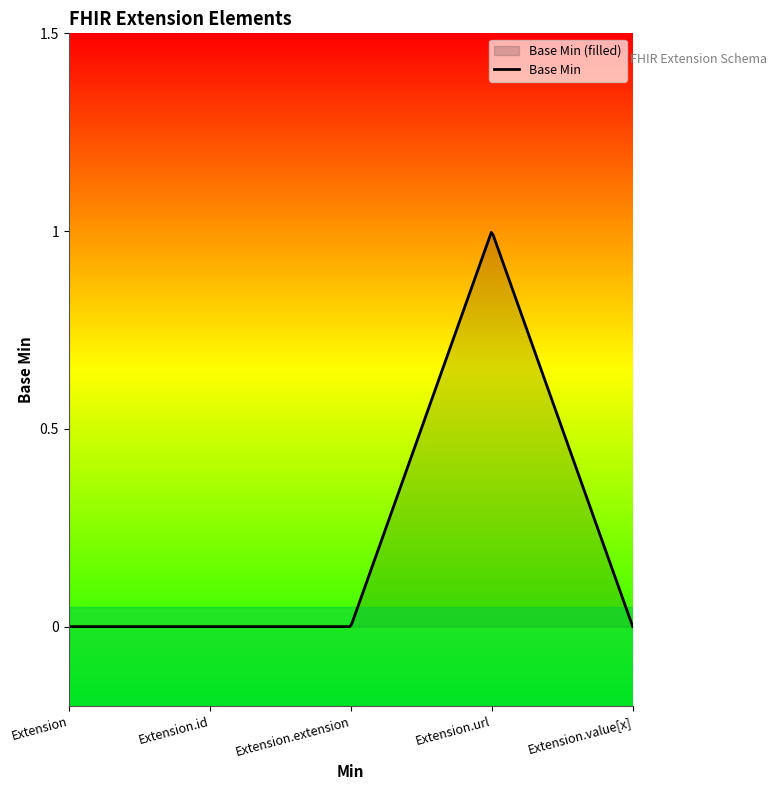

What position from the right is Extension.id?

4